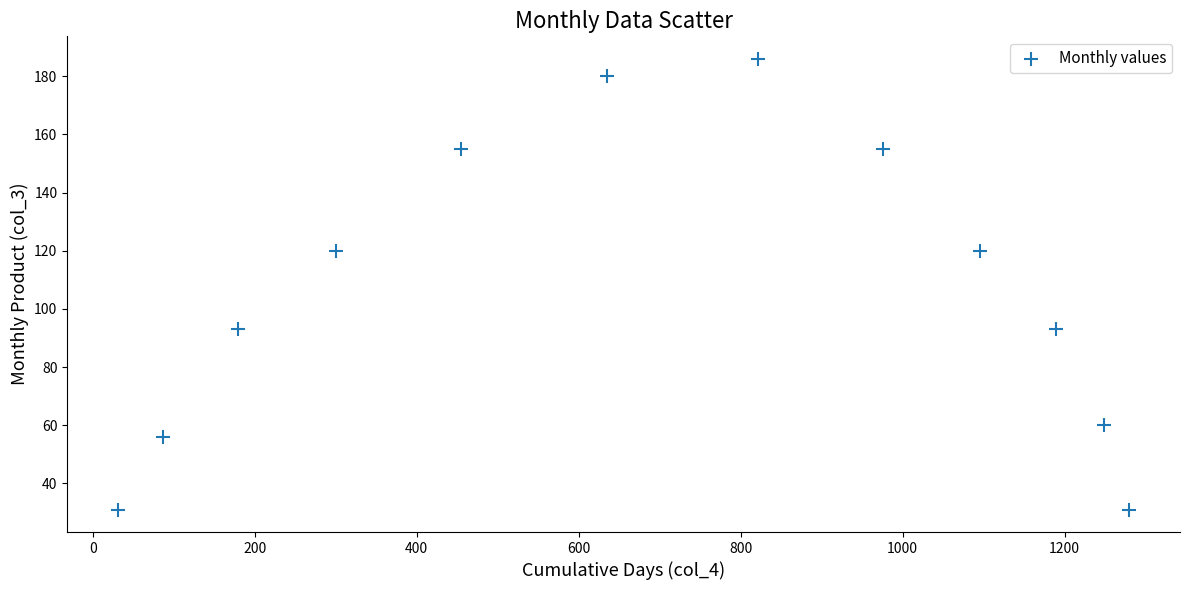

What is the range of Y values (max minus min)?

155